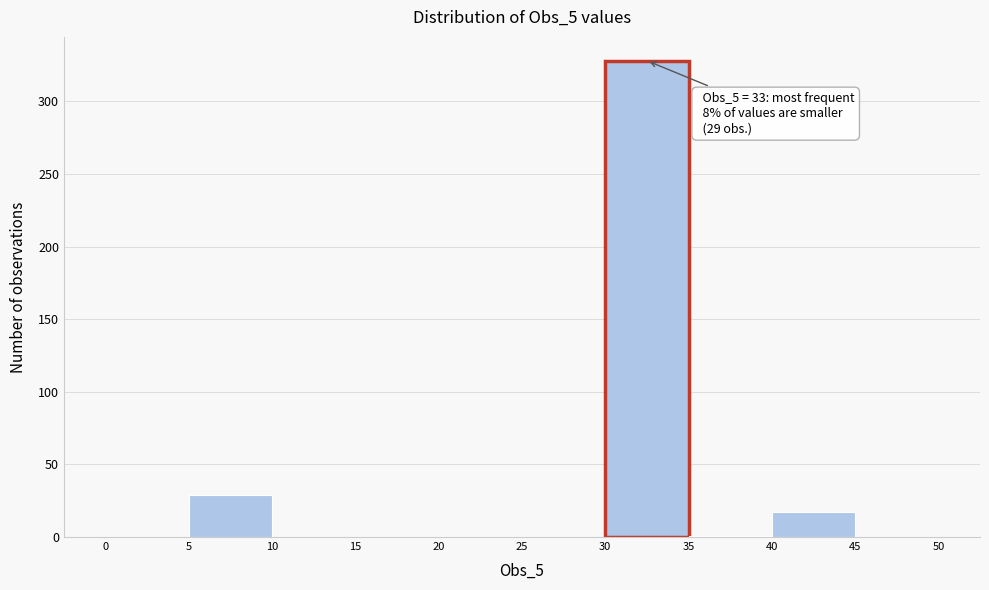

Over which range of the x-axis is the bar tallest?

30 to 35